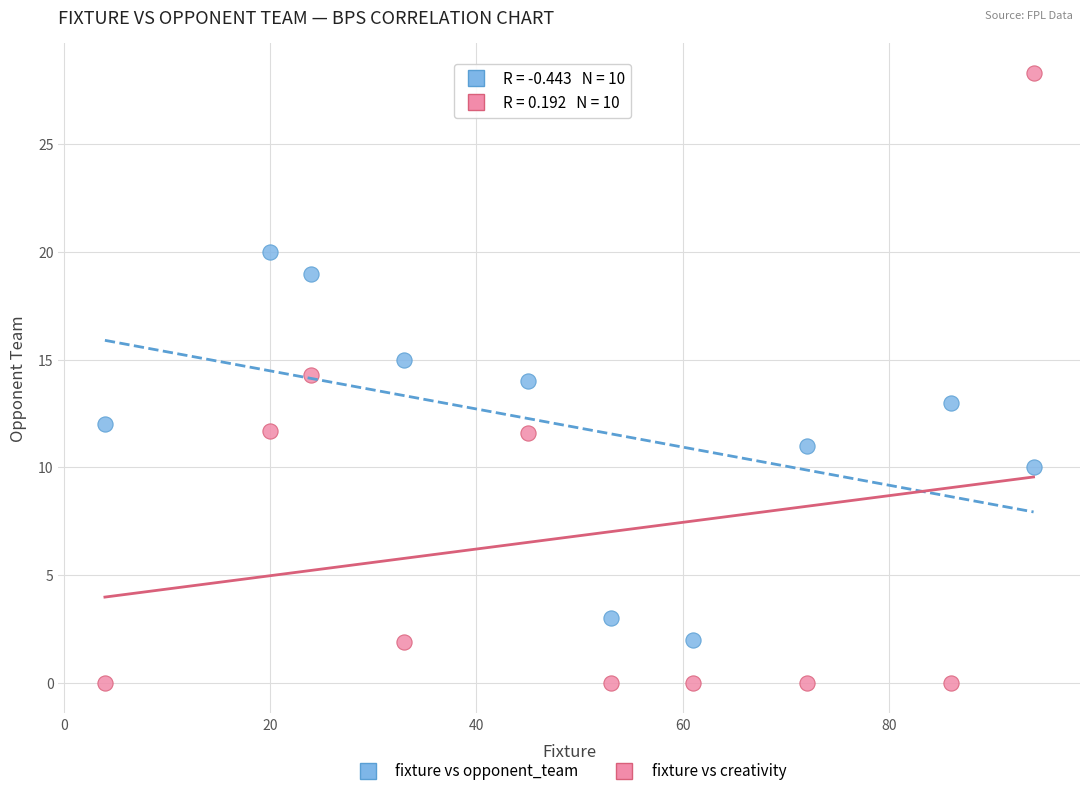

Across all data points, what is the range of X values (max minus min)?

90.0